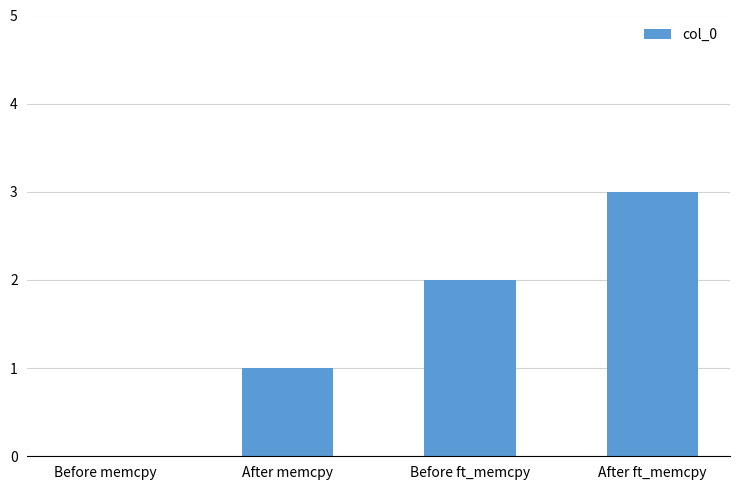

Which category has the highest value across all series?

After ft_memcpy